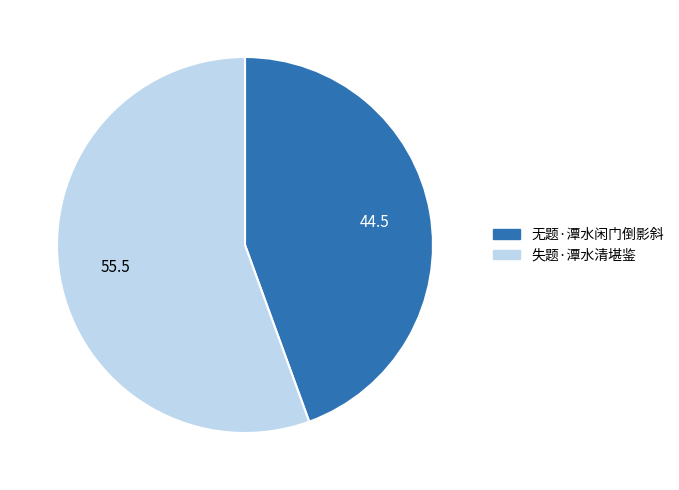

What is the ratio of the value at 失题·潭水清堪鉴 to the value at 无题·潭水闲门倒影斜?

1.2